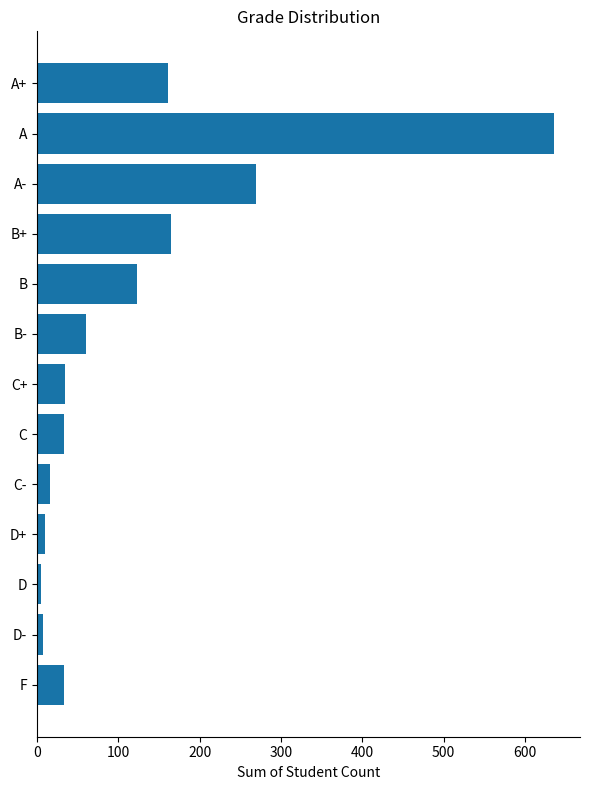

The chart shows a value of 60 at B-. True or false?

True